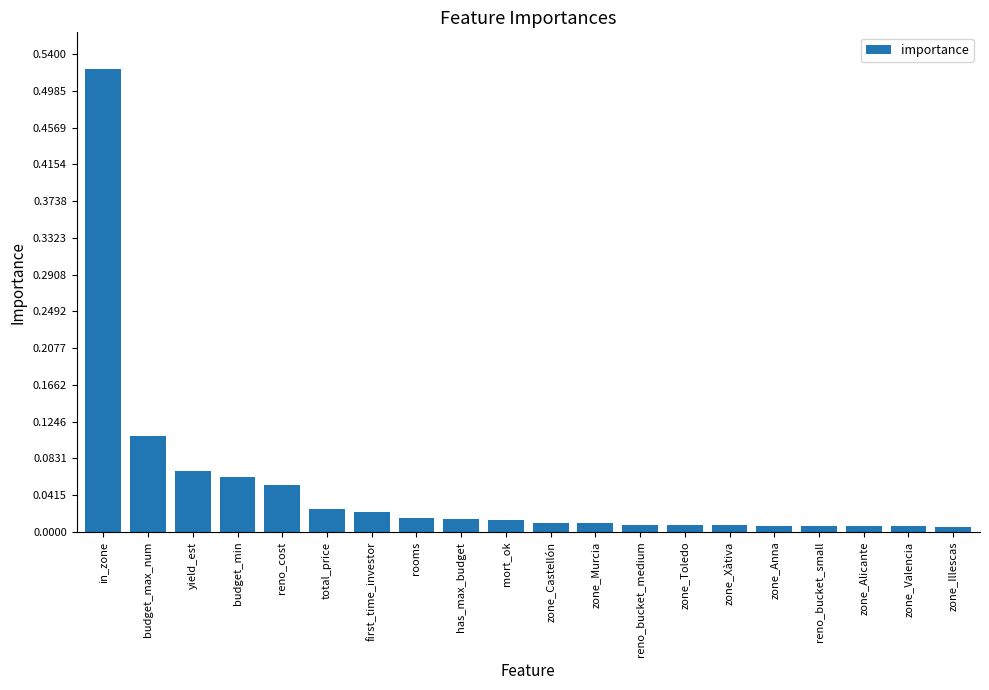

Between yield_est and total_price, which is larger?

yield_est